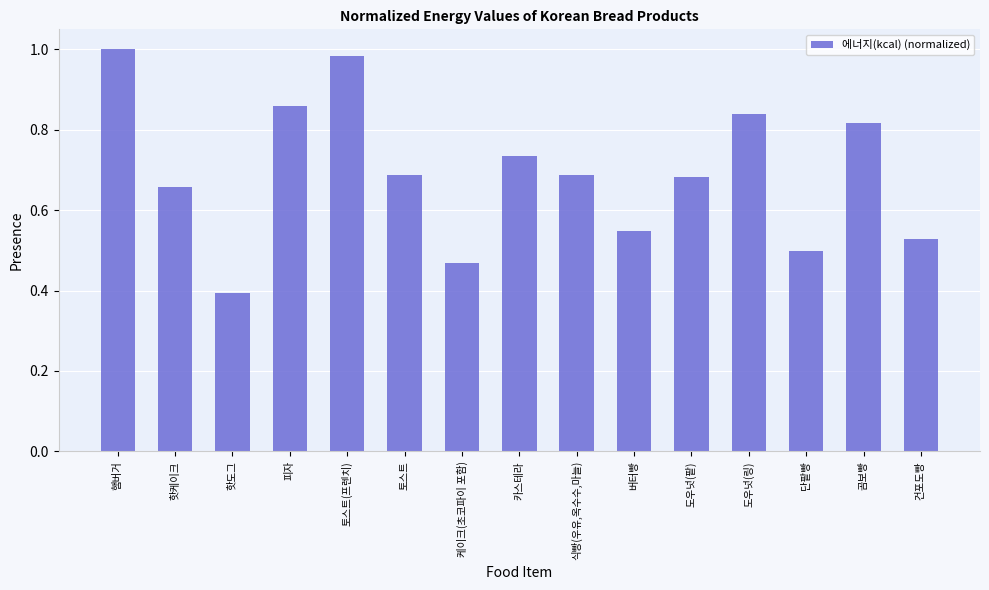

What is the label of the 11th bar from the right?

토스트(프렌치)